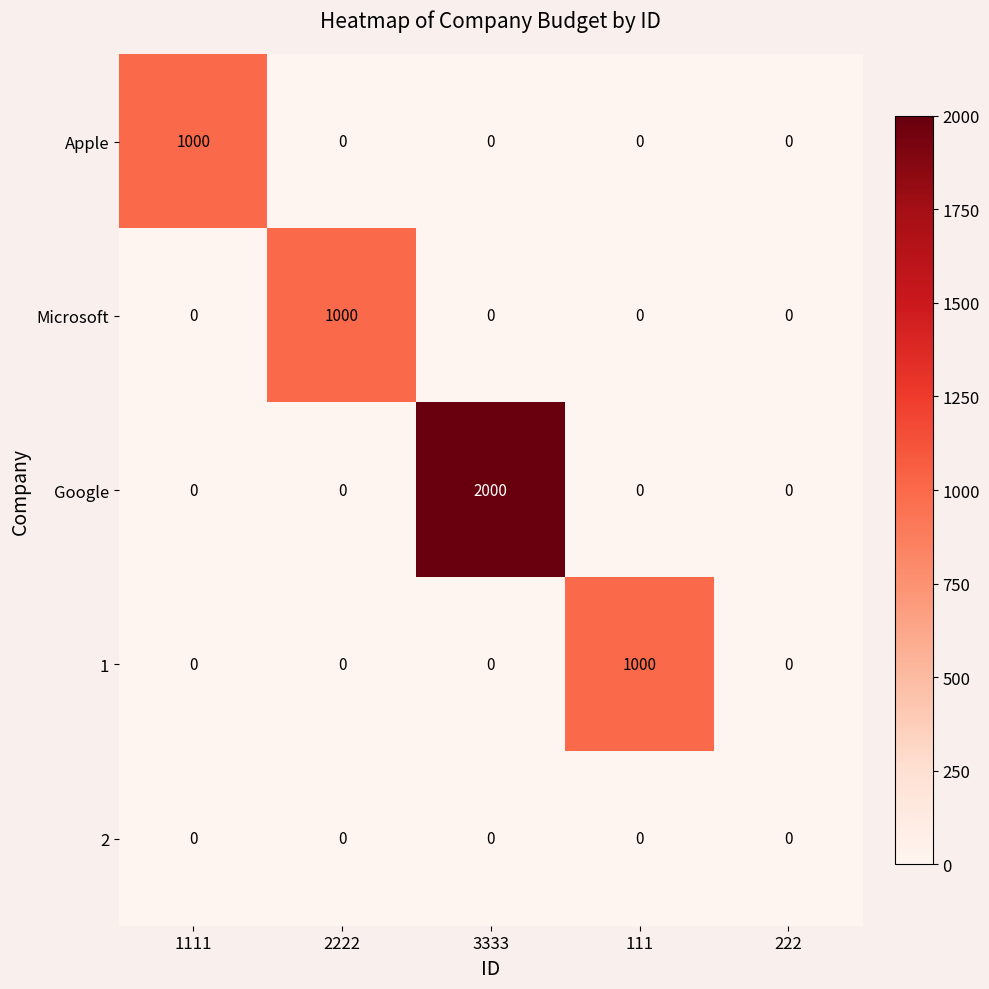

What is the total value across all series at 3333?

2000